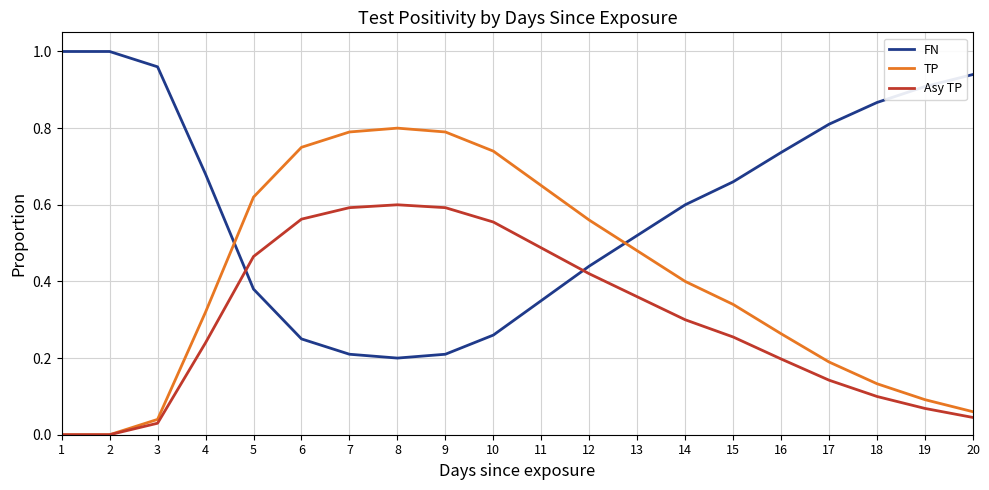

Is the value of FN at 5 greater than the value of Asy TP at 20?

Yes